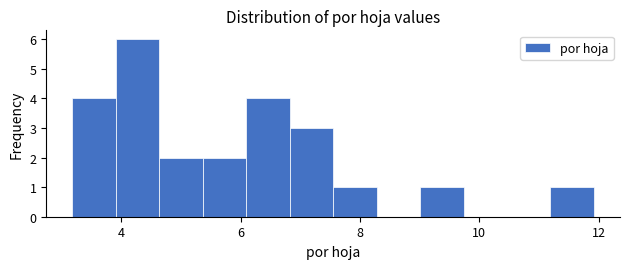

Read against the x-axis, roughly where is the centre of the tallest bar?

4.2